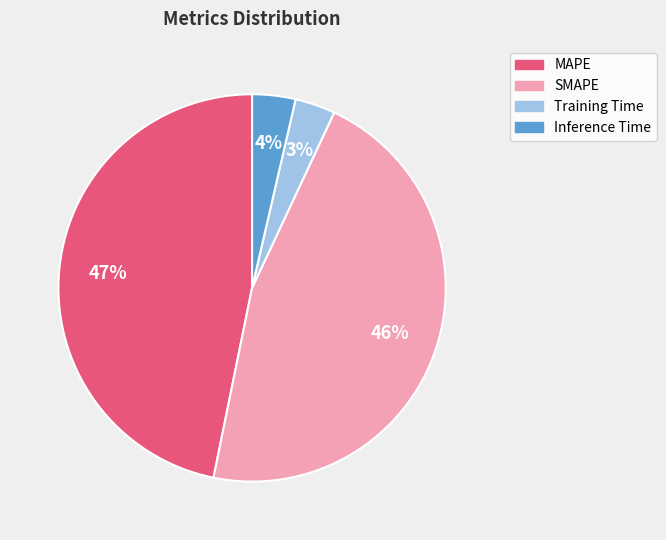

What is the largest slice in the pie chart?

MAPE